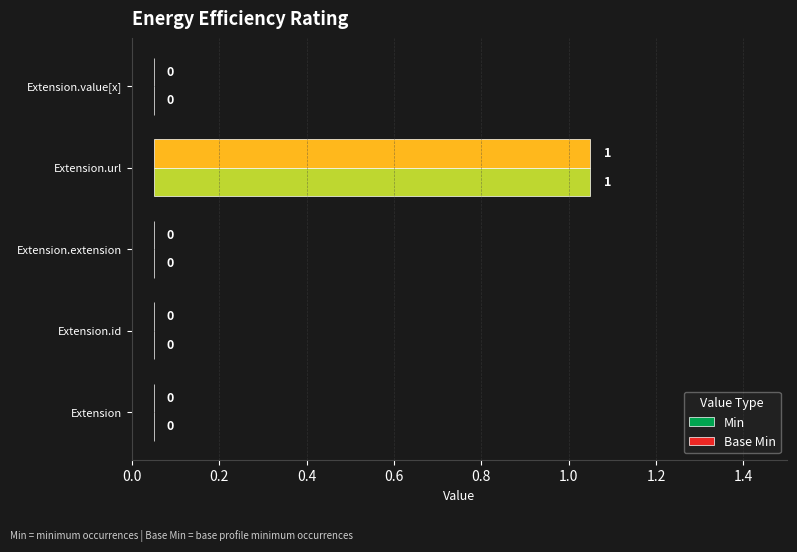

How many bars are there in total?

10